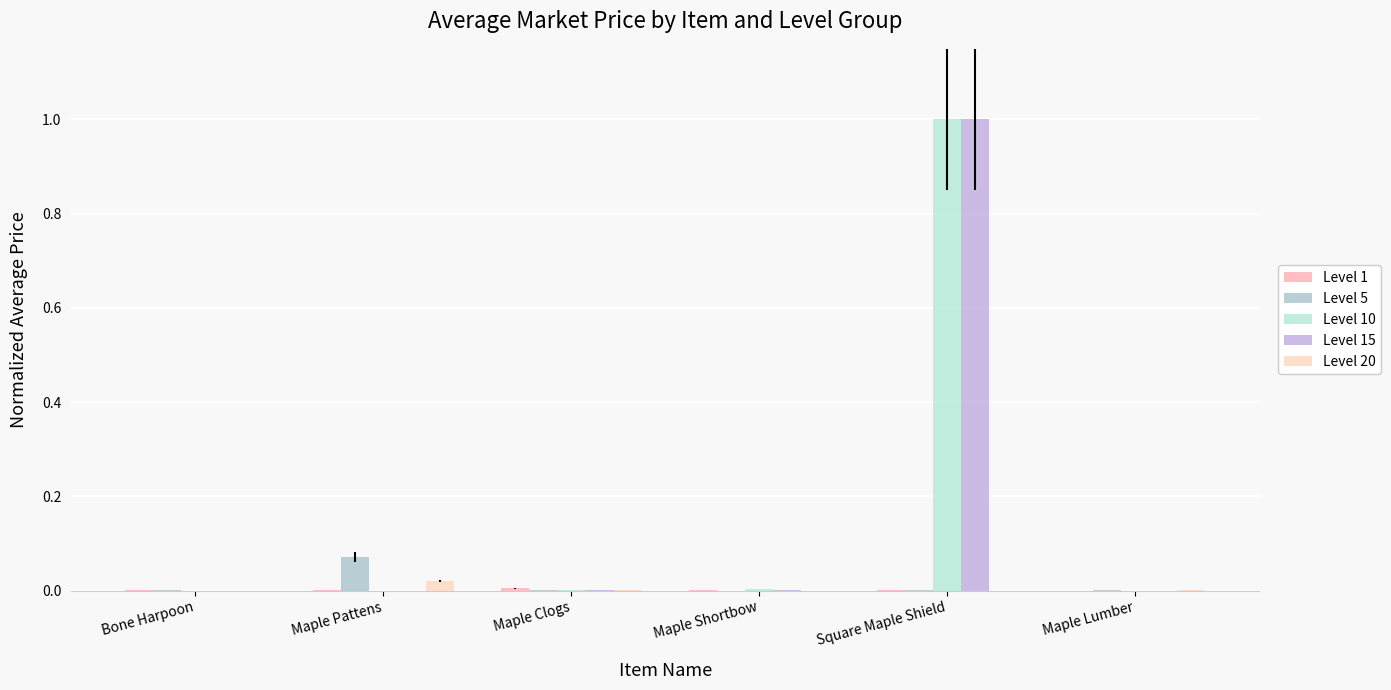

How many groups of bars are there?

6